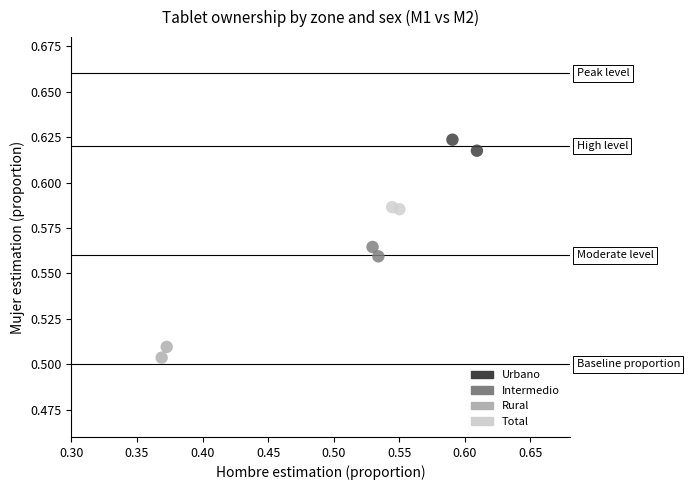

Which series contains the lowest Y value?

Rural